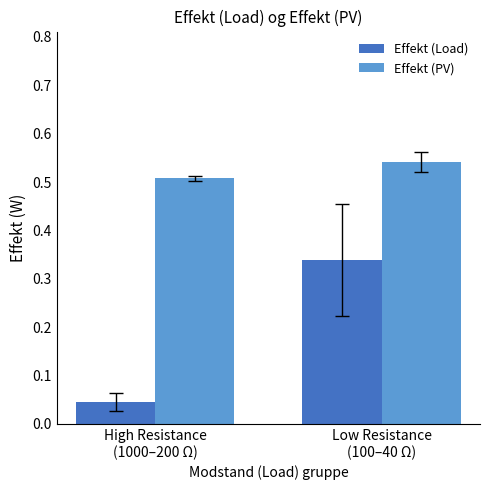

Which series has the largest range (max minus min)?

Effekt (Load)